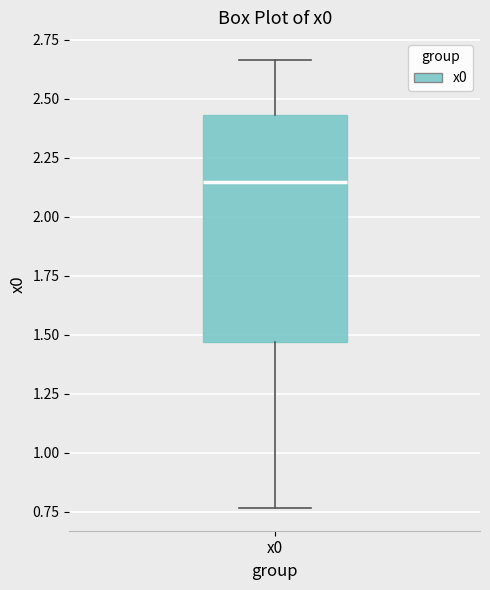

Read this box plot against the y-axis: the position of the median line, the range covered by the box, and the ends of both whiskers. The values are not printed on the chart, so give them approximately, as read against the axis.

median 2.15, box 1.45 to 2.45, whiskers 0.75 to 2.65